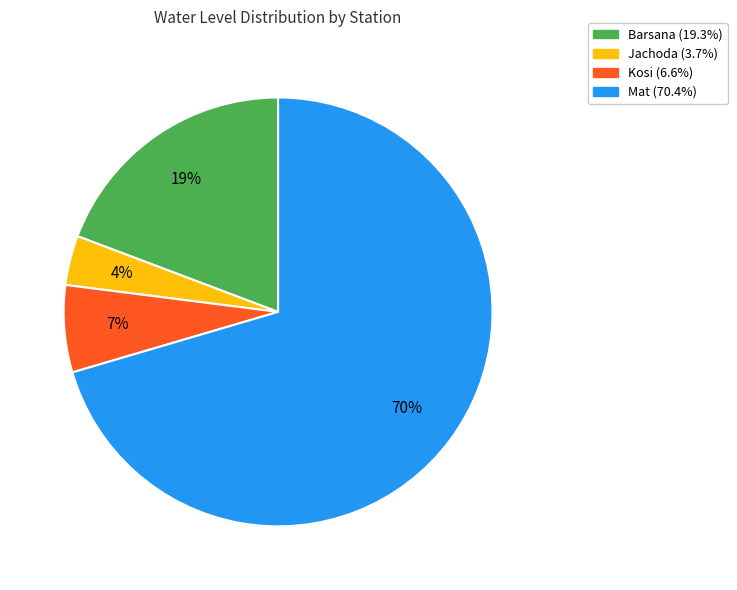

Between Jachoda and Mat, which is larger?

Mat